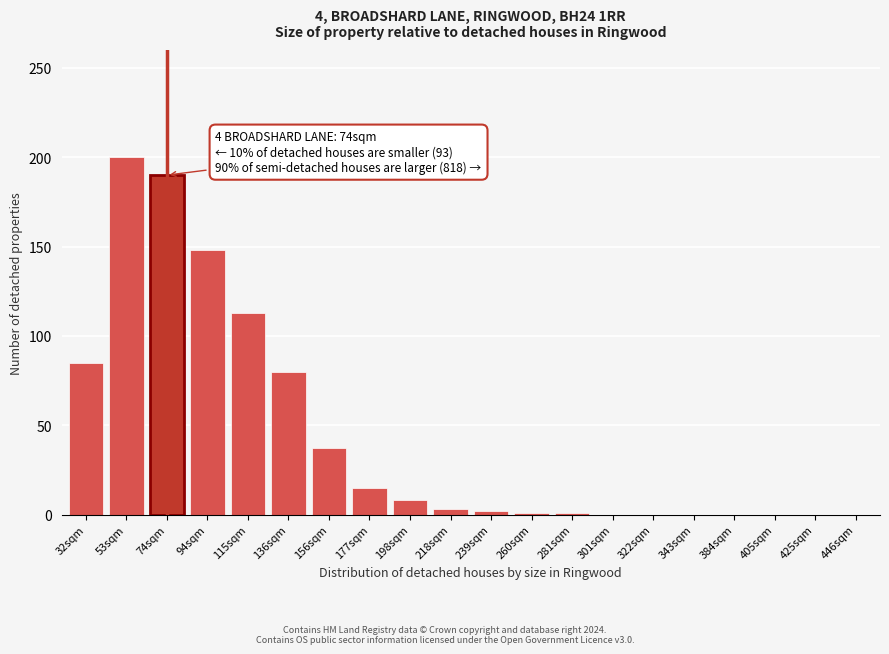

The value at 322sqm is 0. True or false?

True